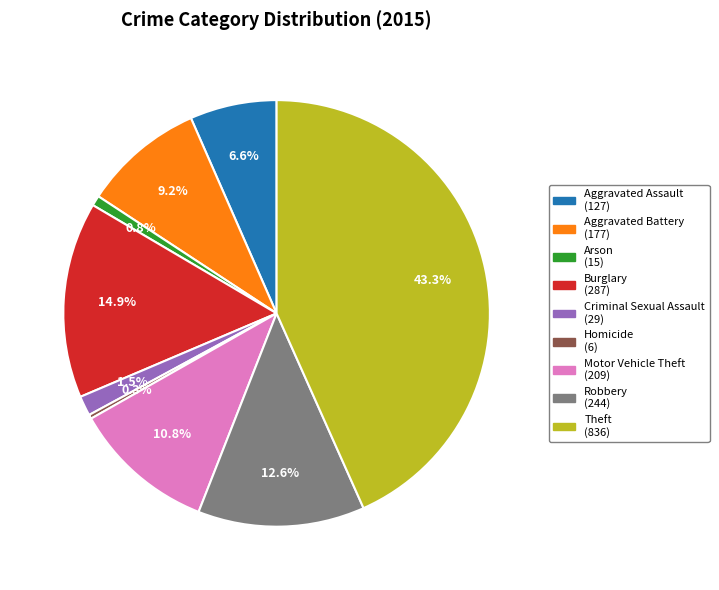

Is it true that Homicide is 0% of the pie?

True